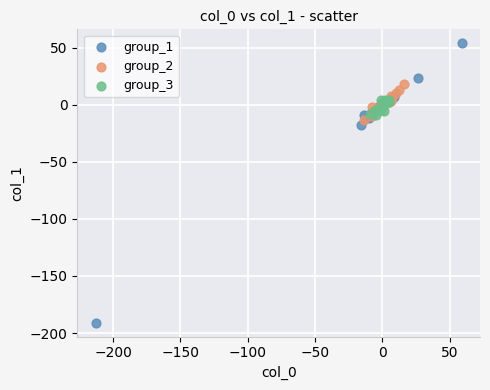

What are all the series names shown in the legend?

group_1, group_2, group_3